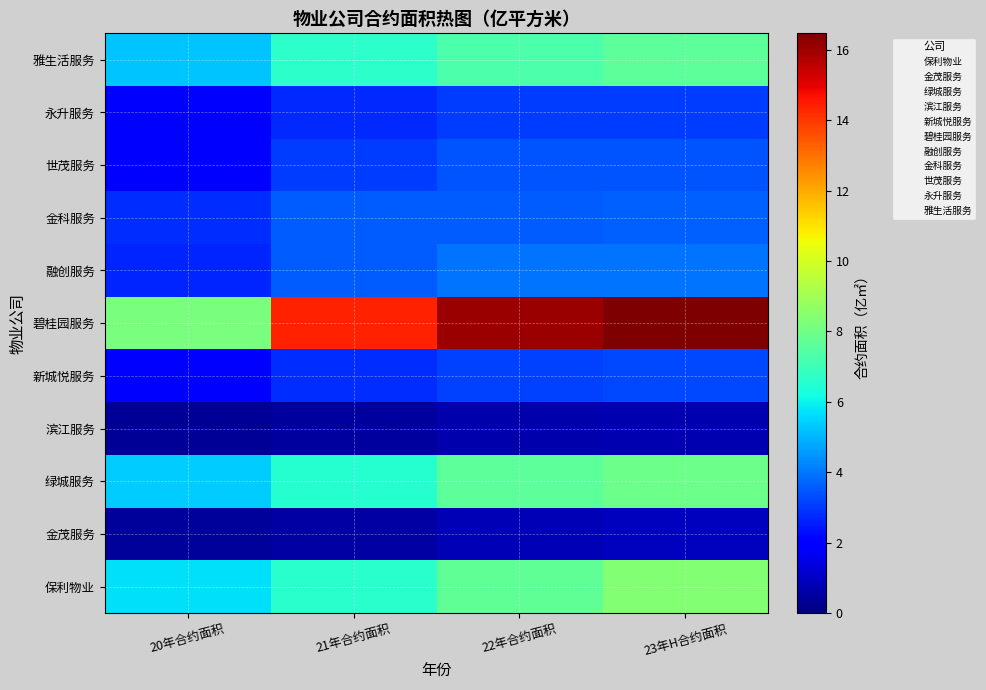

What is the lowest value of the 金茂服务 series?

1.0